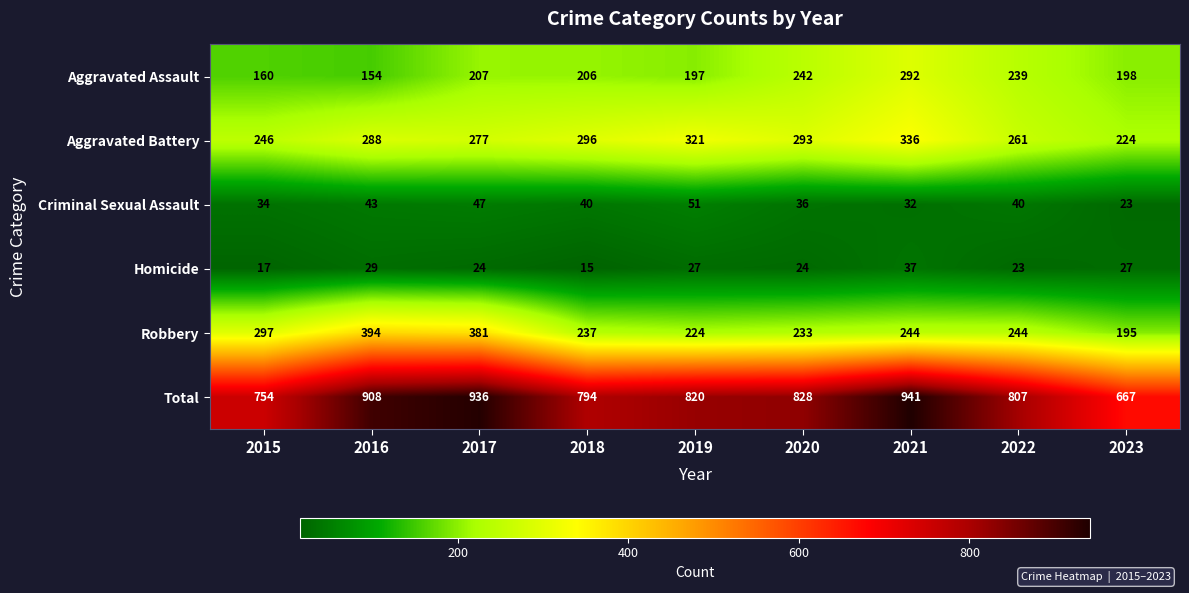

What is the average value of the Robbery series?

272